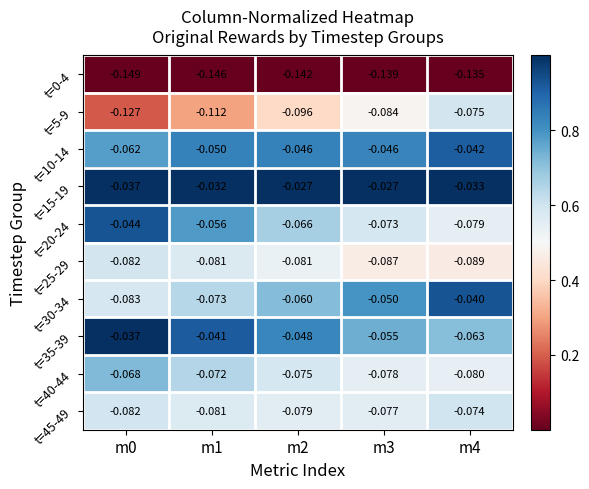

What is the total value across all series at m2?

-0.7